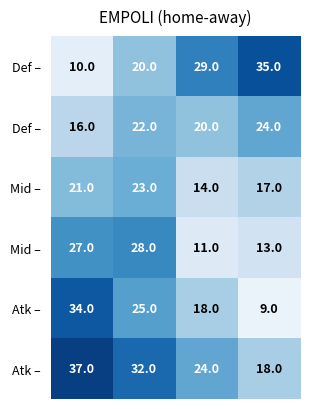

What is the difference between the highest and lowest values at 3?

26